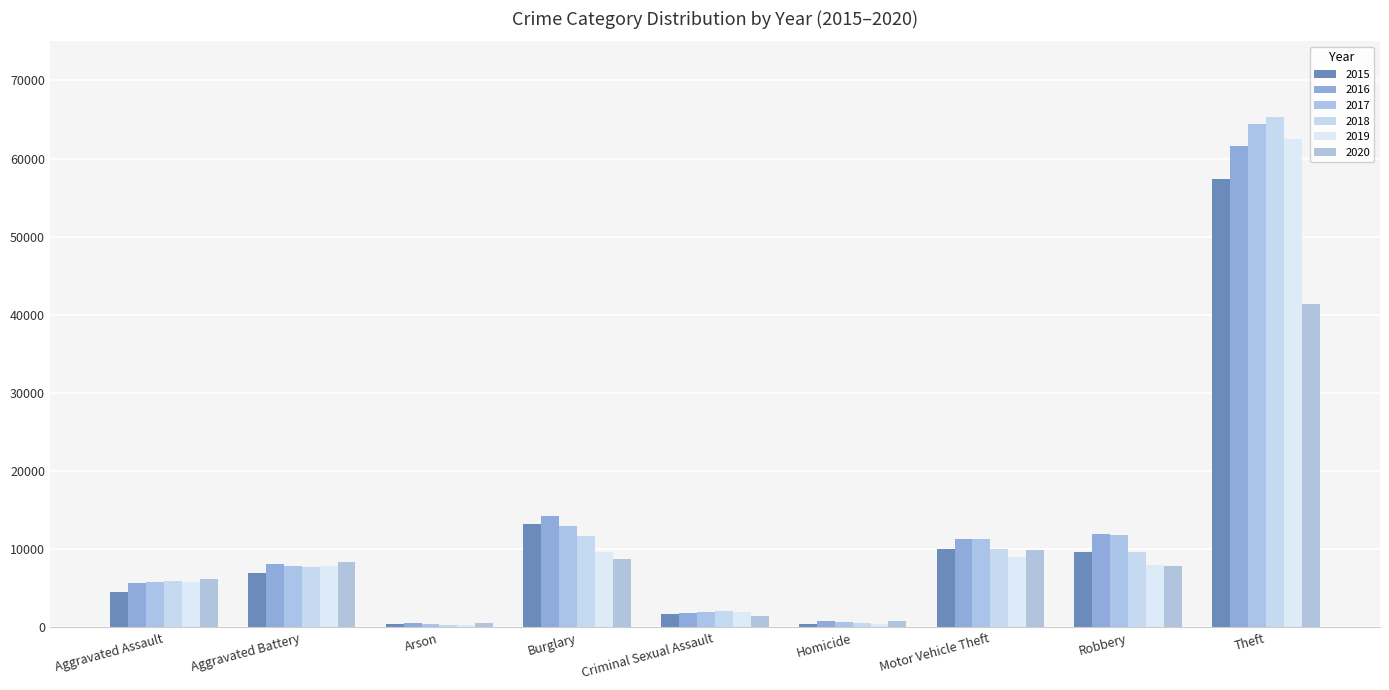

Reading left to right, transcribe all the data shown in this chart.

2015: 4480	7018	448	13184	1707	496	10068	9638	57352
2016: 5713	8085	515	14289	1868	786	11285	11960	61623
2017: 5793	7845	444	13001	1992	672	11380	11881	64386
2018: 6002	7734	373	11747	2049	588	9985	9681	65289
2019: 5841	7858	376	9638	1928	499	8978	7995	62498
2020: 6265	8320	588	8758	1501	787	9959	7855	41347